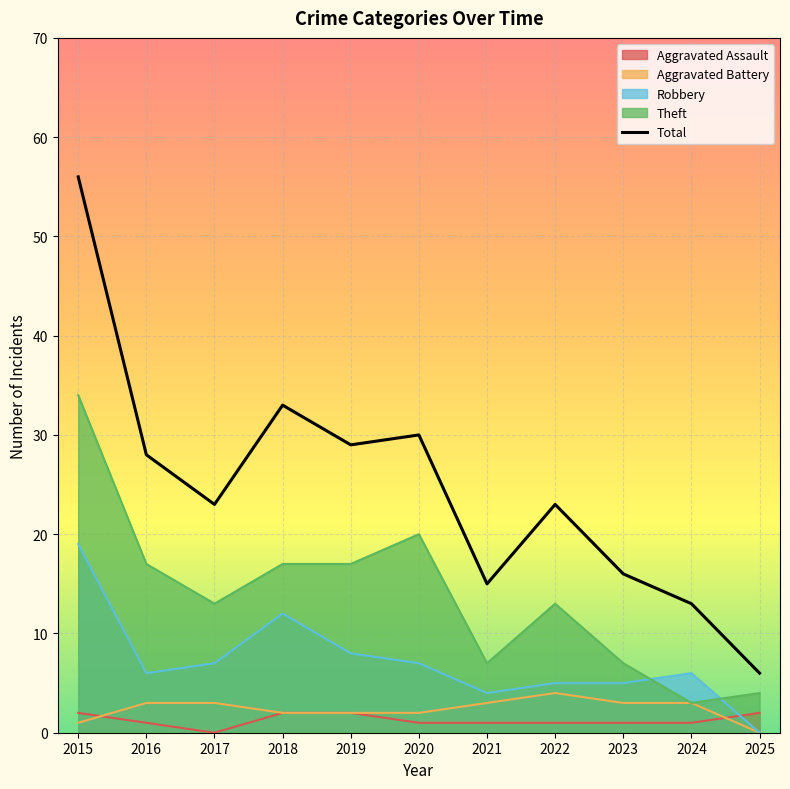

Rank the categories by Theft value from lowest to highest.

2024, 2025, 2021, 2023, 2017, 2022, 2016, 2018, 2019, 2020, 2015